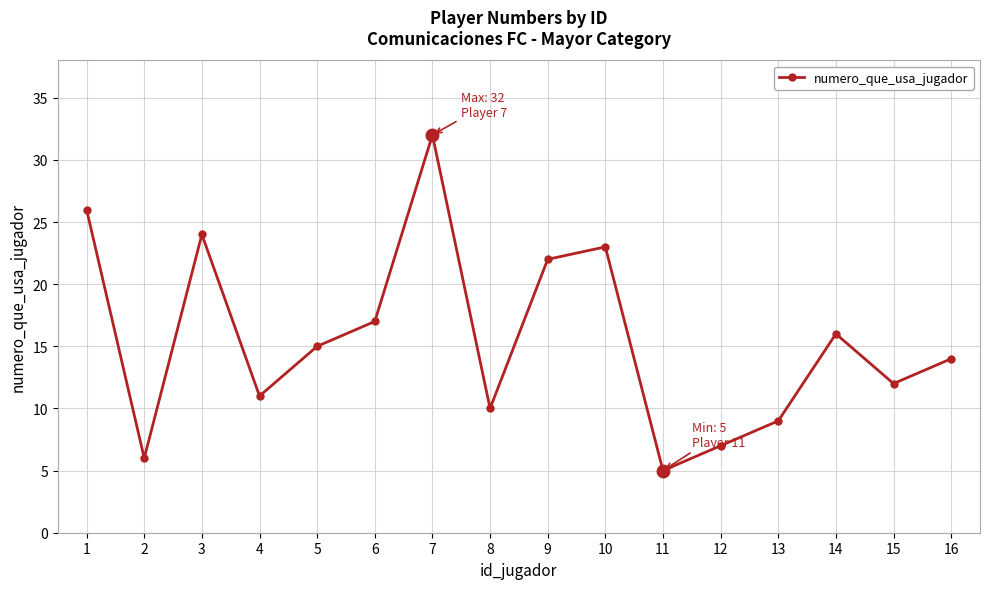

Count the number of data series in this chart.

1